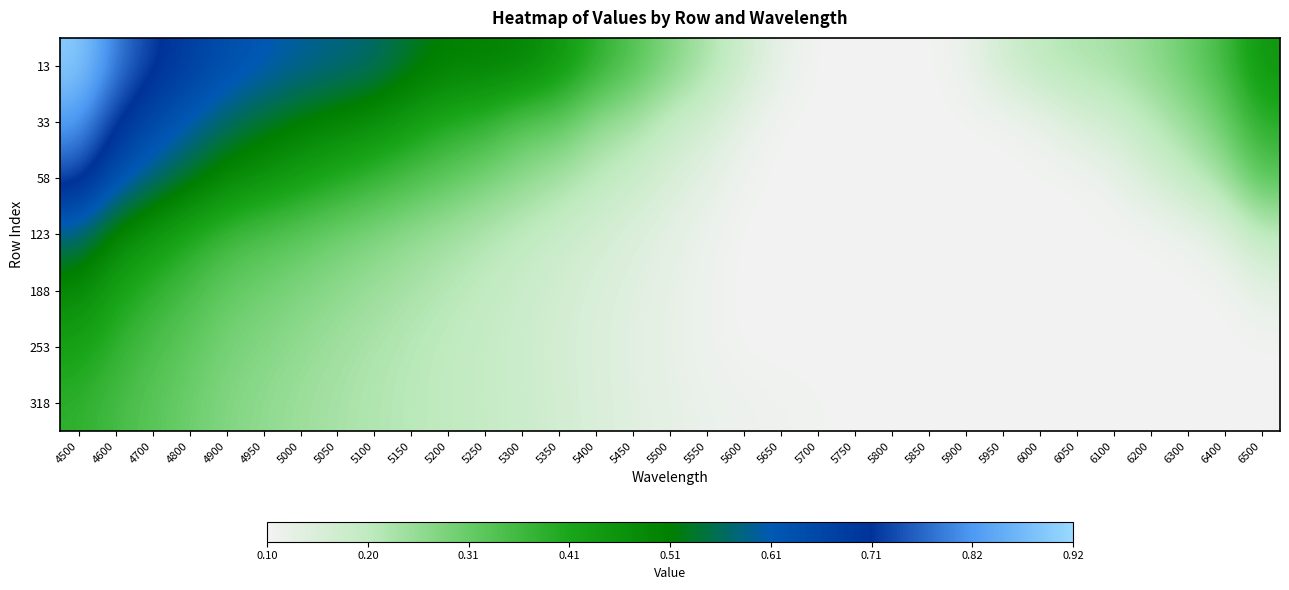

List the series in order of their peak value, lowest first.

318, 253, 188, 123, 58, 33, 13